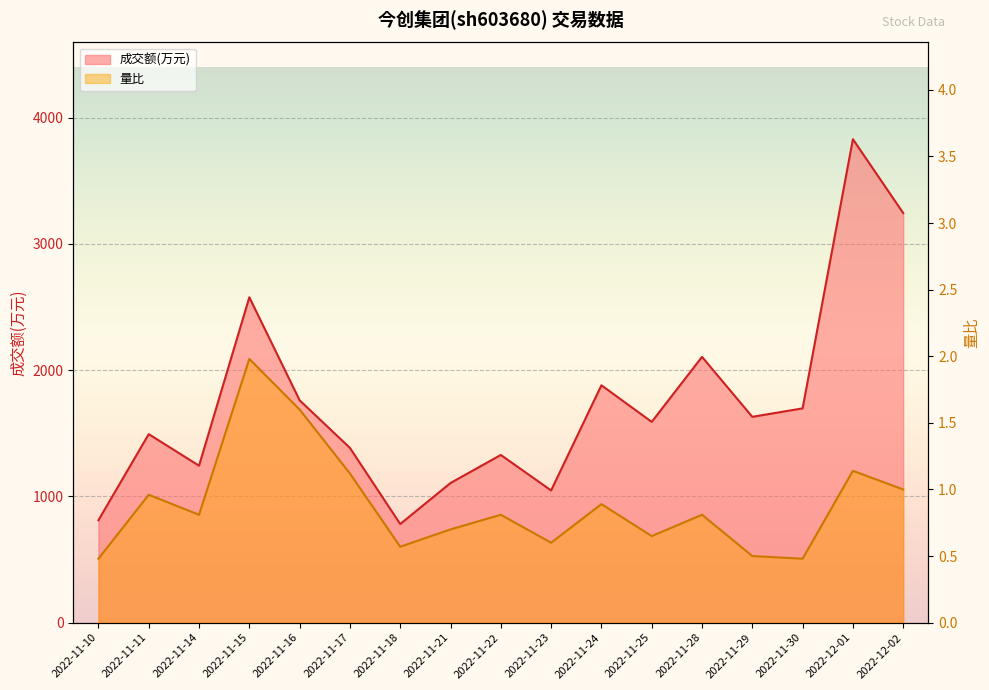

Reading left to right, transcribe all the data shown in this chart.

成交额(万元): 2022-11-10=811.0	2022-11-11=1493.0	2022-11-14=1243.0	2022-11-15=2577.0	2022-11-16=1761.0	2022-11-17=1384.0	2022-11-18=781.0	2022-11-21=1106.0	2022-11-22=1328.0	2022-11-23=1047.0	2022-11-24=1880.0	2022-11-25=1590.0	2022-11-28=2105.0	2022-11-29=1630.0	2022-11-30=1697.0	2022-12-01=3829.0	2022-12-02=3244.0
量比: 2022-11-10=0.5	2022-11-11=1.0	2022-11-14=0.8	2022-11-15=2.0	2022-11-16=1.6	2022-11-17=1.1	2022-11-18=0.6	2022-11-21=0.7	2022-11-22=0.8	2022-11-23=0.6	2022-11-24=0.9	2022-11-25=0.7	2022-11-28=0.8	2022-11-29=0.5	2022-11-30=0.5	2022-12-01=1.1	2022-12-02=1.0